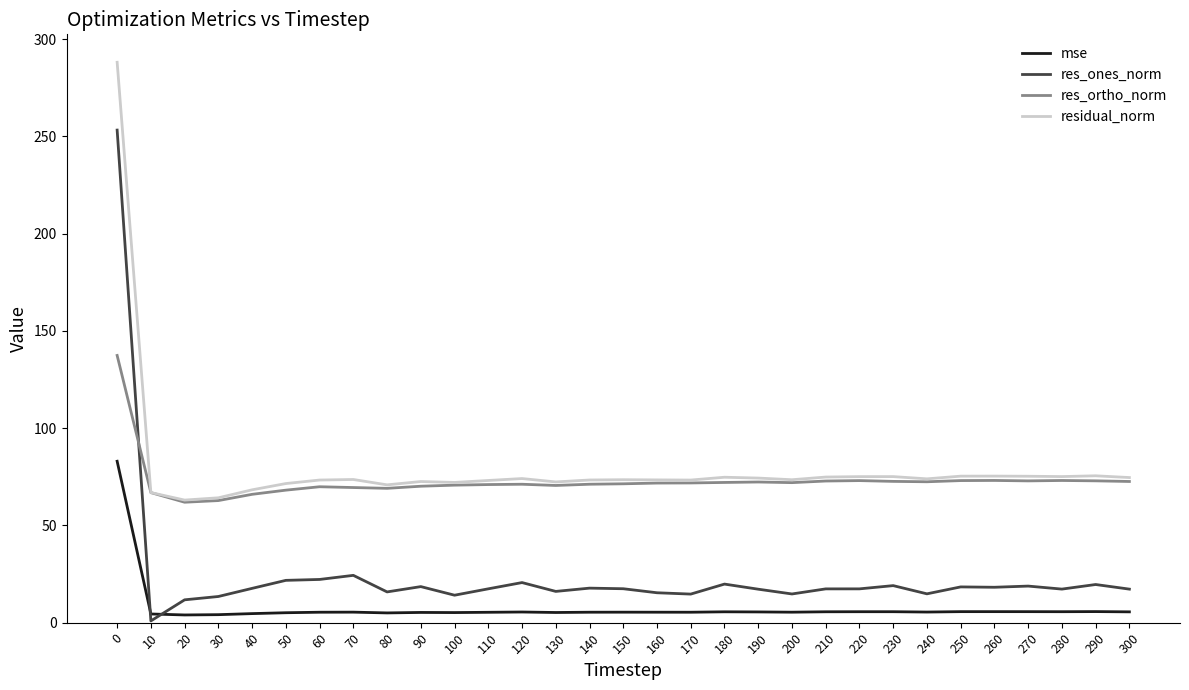

What is the average value of the res_ones_norm series?

24.6